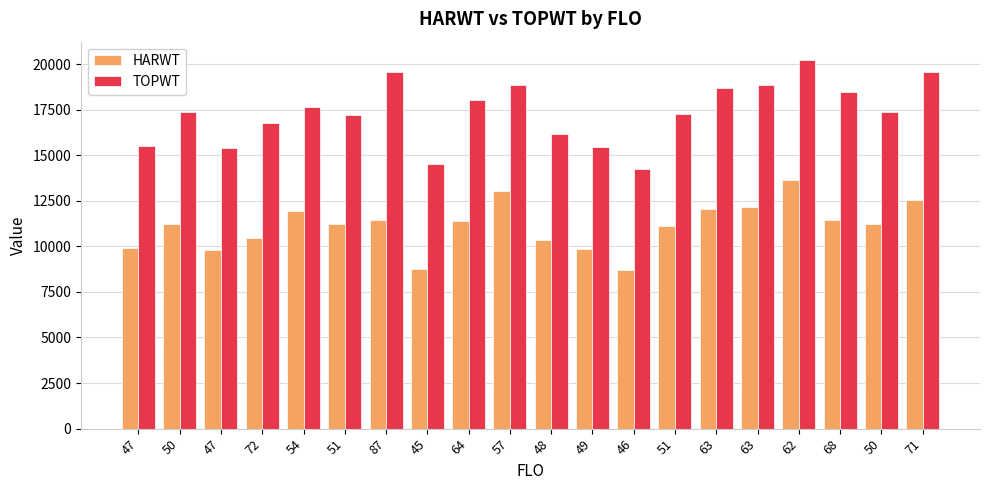

How many bars are there in each group?

2